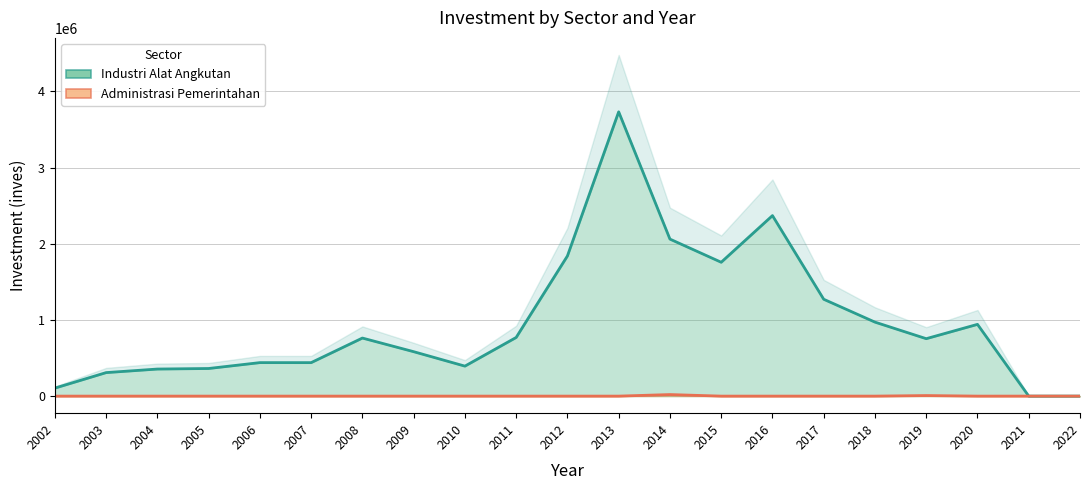

Reading right to left, what are all the values shown in this chart?

Industri Alat Angkutan: 0.0	0.0	942040.9	754047.2	971319.8	1271418.2	2369754.0	1757255.1	2061276.2	3732238.0	1840047.6	770126.0	393773.5	583379.0	762274.6	439577.1	439727.8	362560.7	355343.1	308661.5	104994.5
Administrasi Pemerintahan: 0.0	151.0	0.0	7419.8	28.2	0.0	0.0	0.0	20476.2	0.0	0.0	0.0	0.0	0.0	0.0	0.0	0.0	50.0	0.0	0.0	0.0